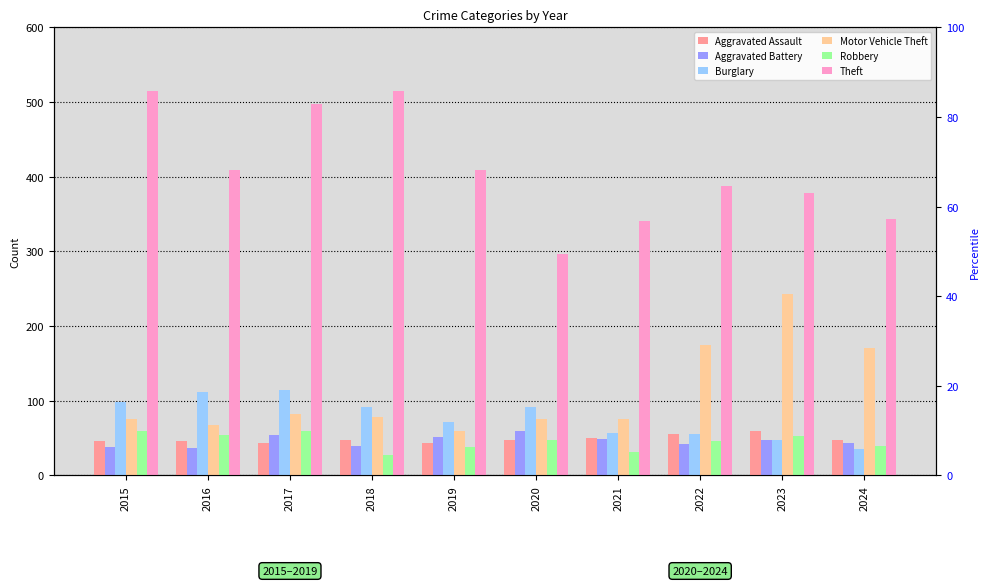

Which series has the widest spread of values?

Theft